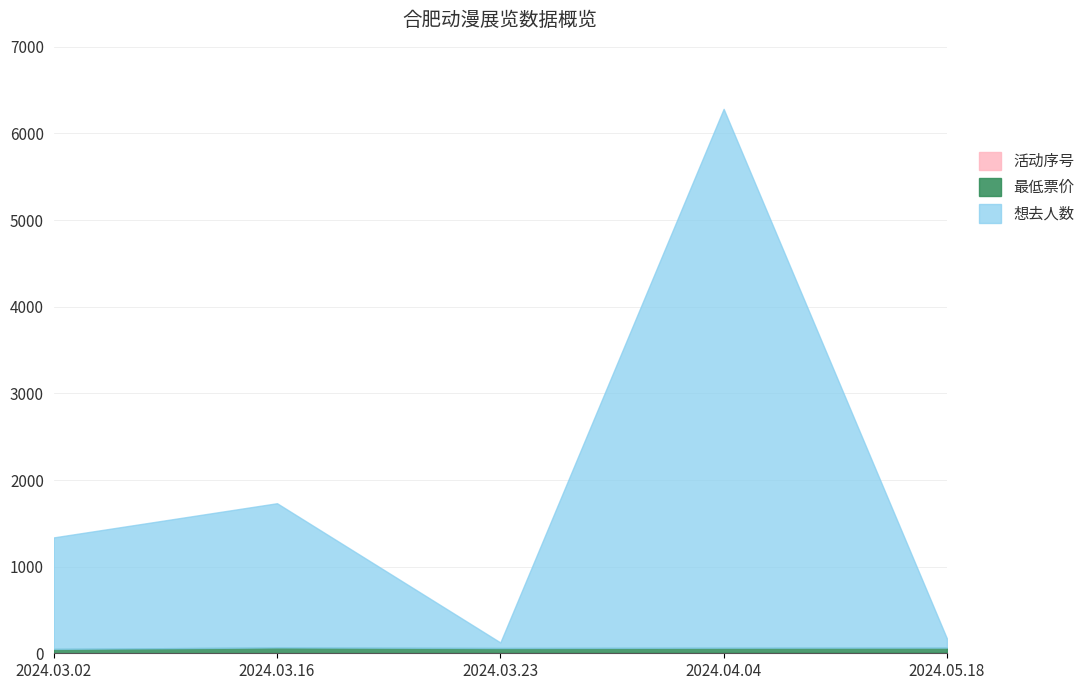

How many 最低票价 values are between 58 and 60?

3